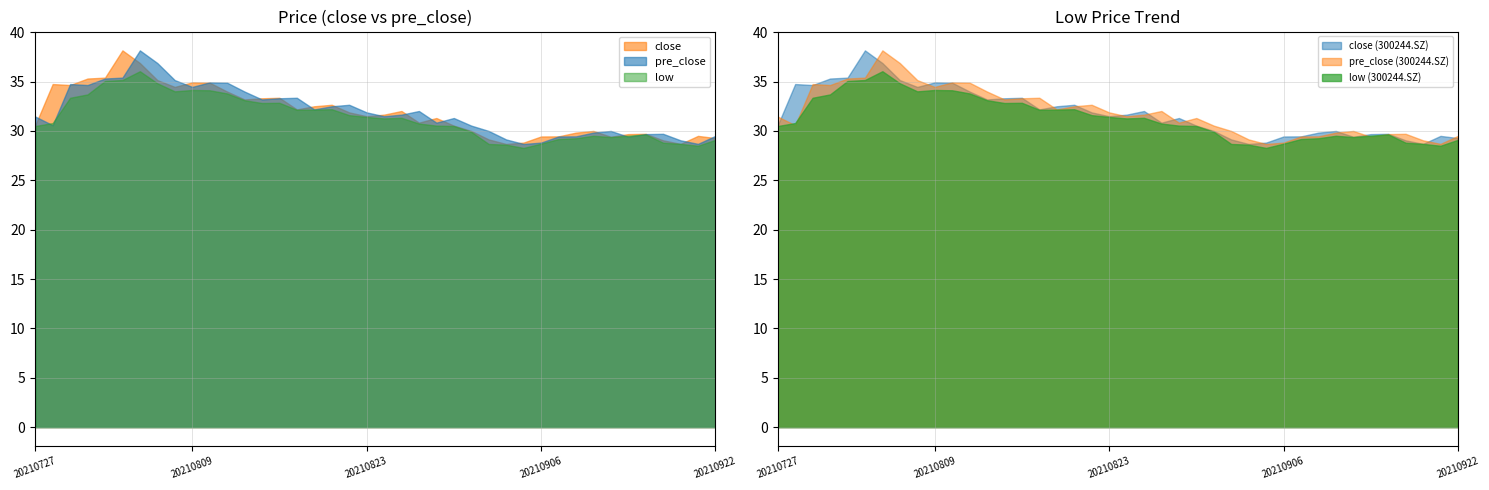

True or false: low and pre_close intersect in this chart.

True